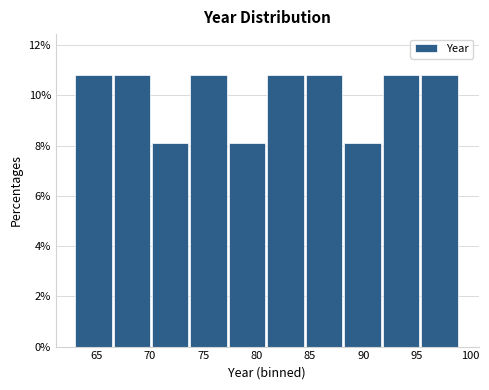

Reading left to right, list every bar in this chart as the range it spans on the x-axis followed by its height. Neither the bar edges nor the heights are printed on the chart, so give them approximately, as read against the axes.

63.0 to 66.6: 10.8
66.6 to 70.2: 10.8
70.2 to 73.8: 8.2
73.8 to 77.4: 10.8
77.4 to 81.0: 8.2
81.0 to 84.6: 10.8
84.6 to 88.2: 10.8
88.2 to 91.8: 8.2
91.8 to 95.4: 10.8
95.4 to 99.0: 10.8